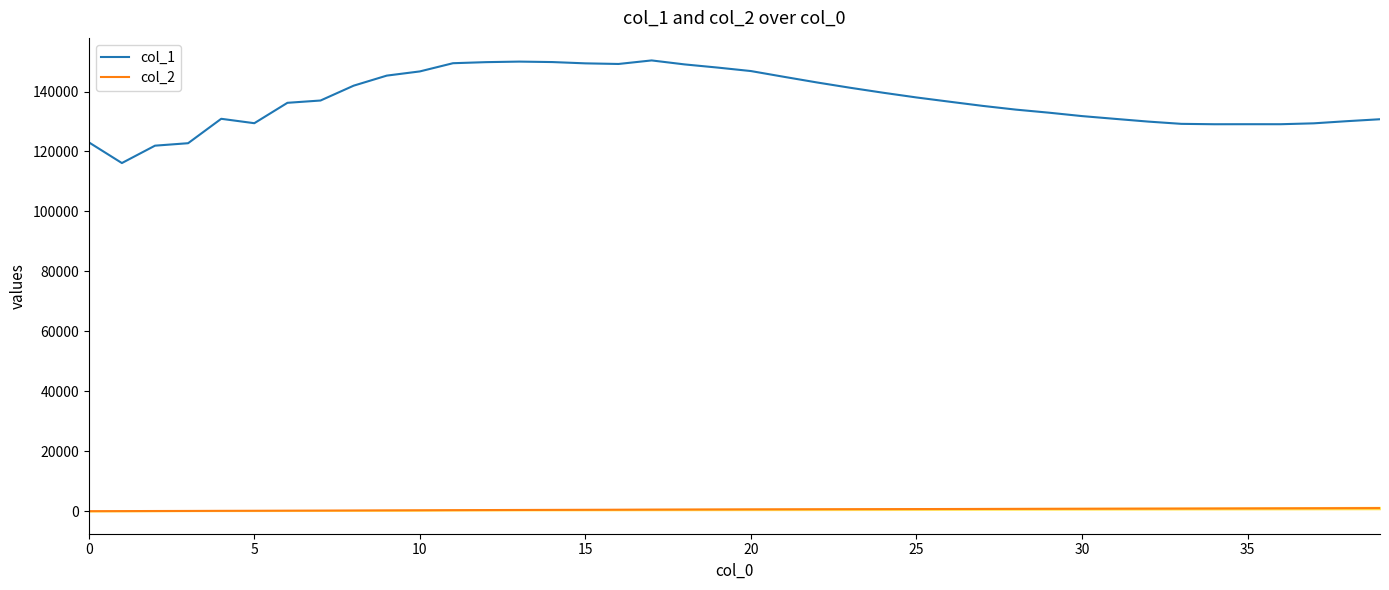

What is the difference between the maximum and minimum values in the col_2 series?

1030